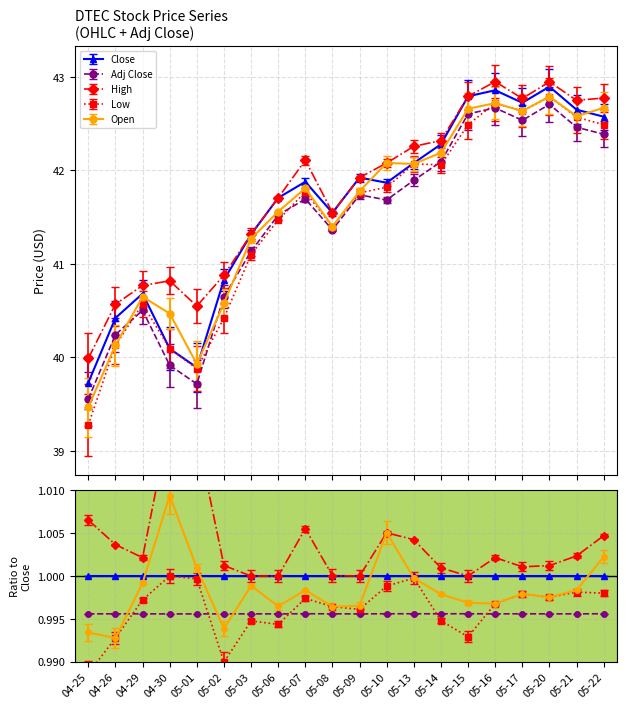

How many categories are shown in the chart?

20